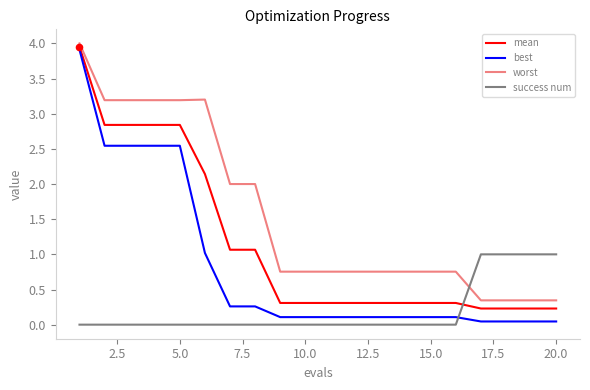

Which series has the largest total across all categories?

worst